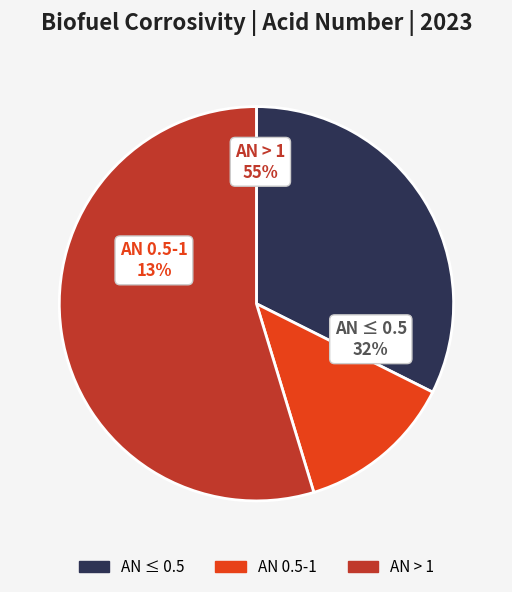

Is it true that 52 is 1% of the pie?

False